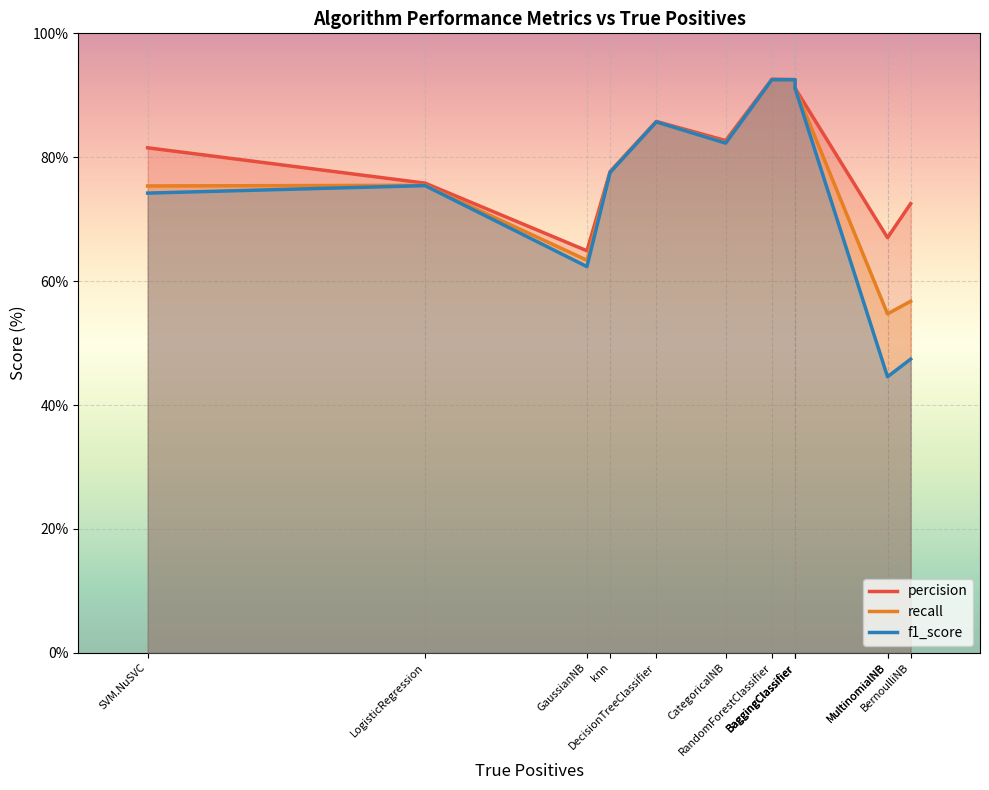

Which category has the highest value in the recall series?

BaggingClassifier